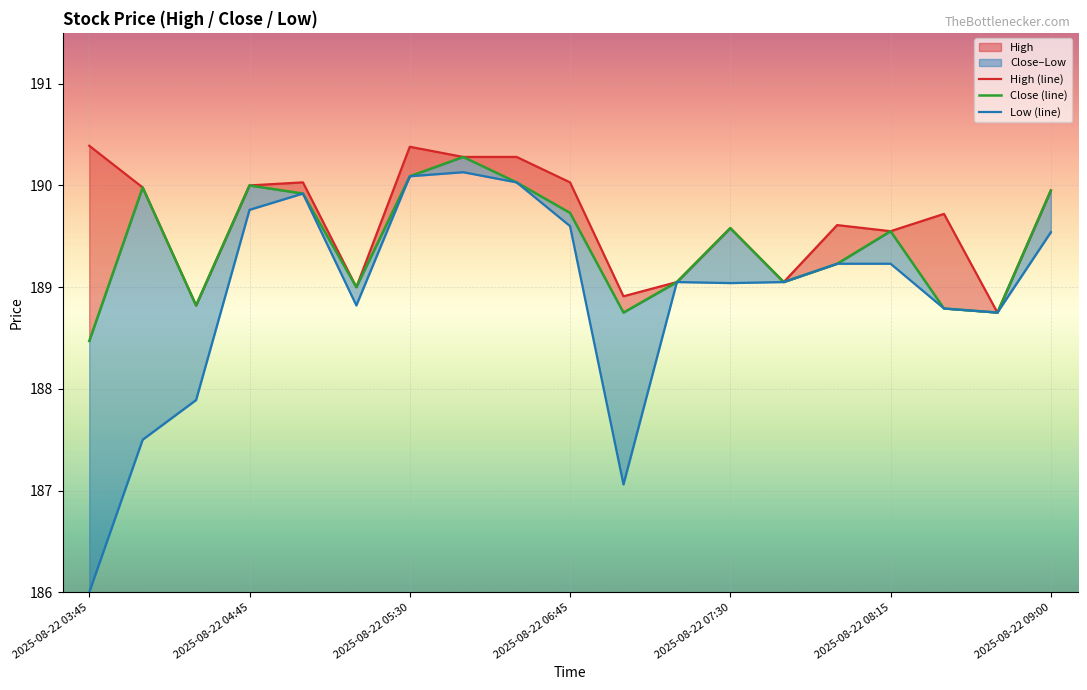

What is the minimum value shown in the chart?

186.0